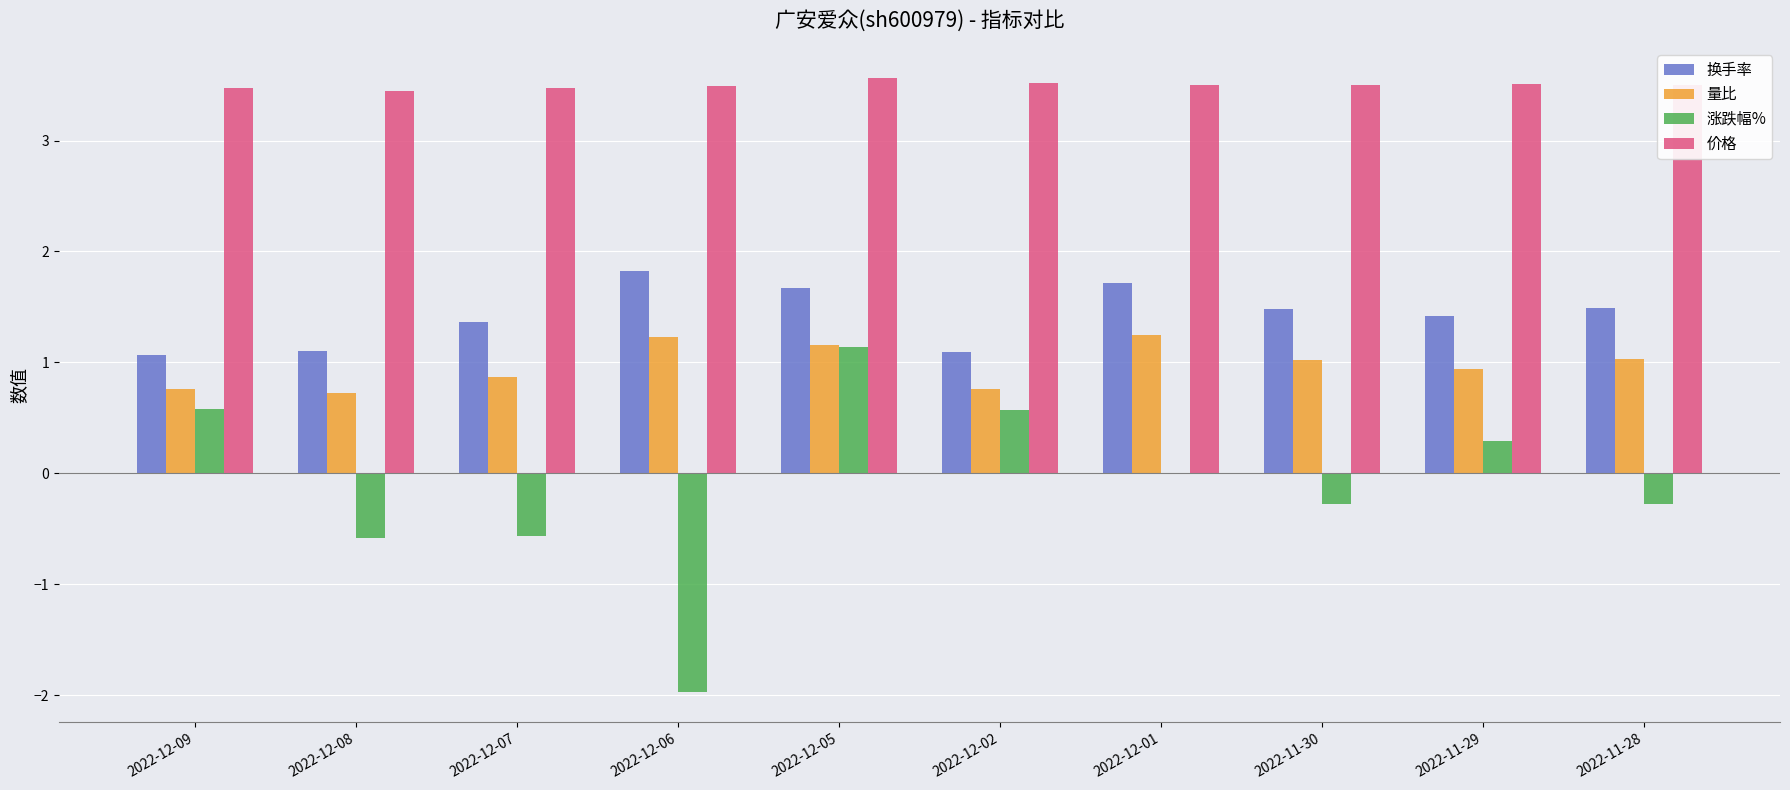

What is the sum of all 量比 values?

9.7